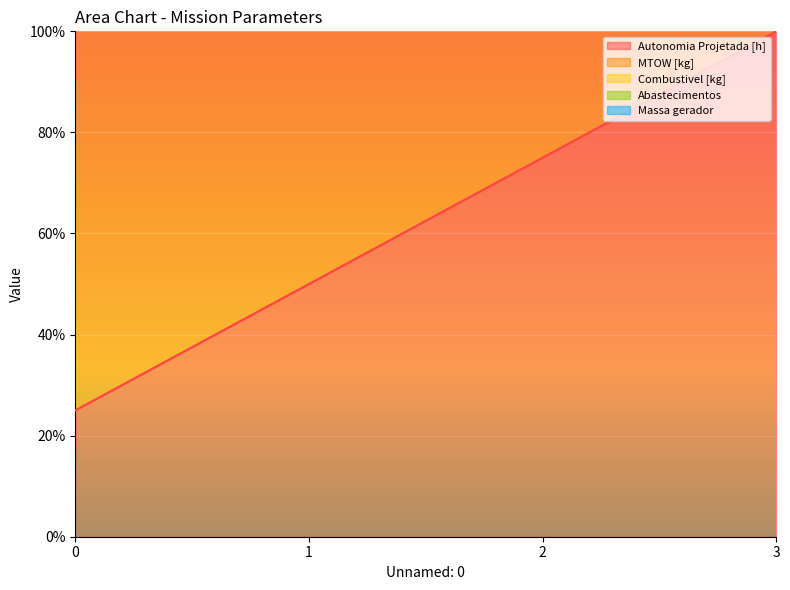

At which category is the sum across all series the highest?

3